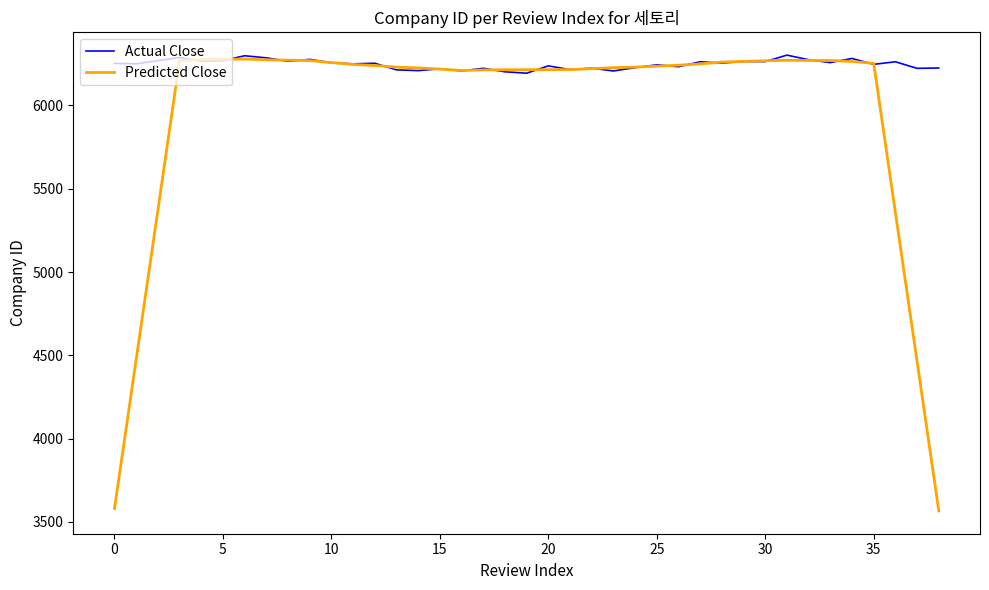

What is the average value of the Actual Close series?

6247.7